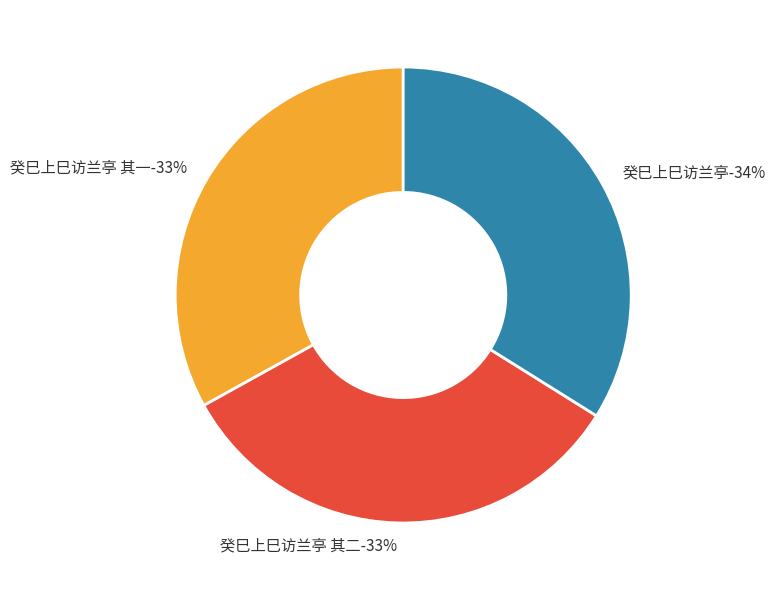

What is the ratio of the value at 癸巳上巳访兰亭 其二 to the value at 癸巳上巳访兰亭 其一?

1.0